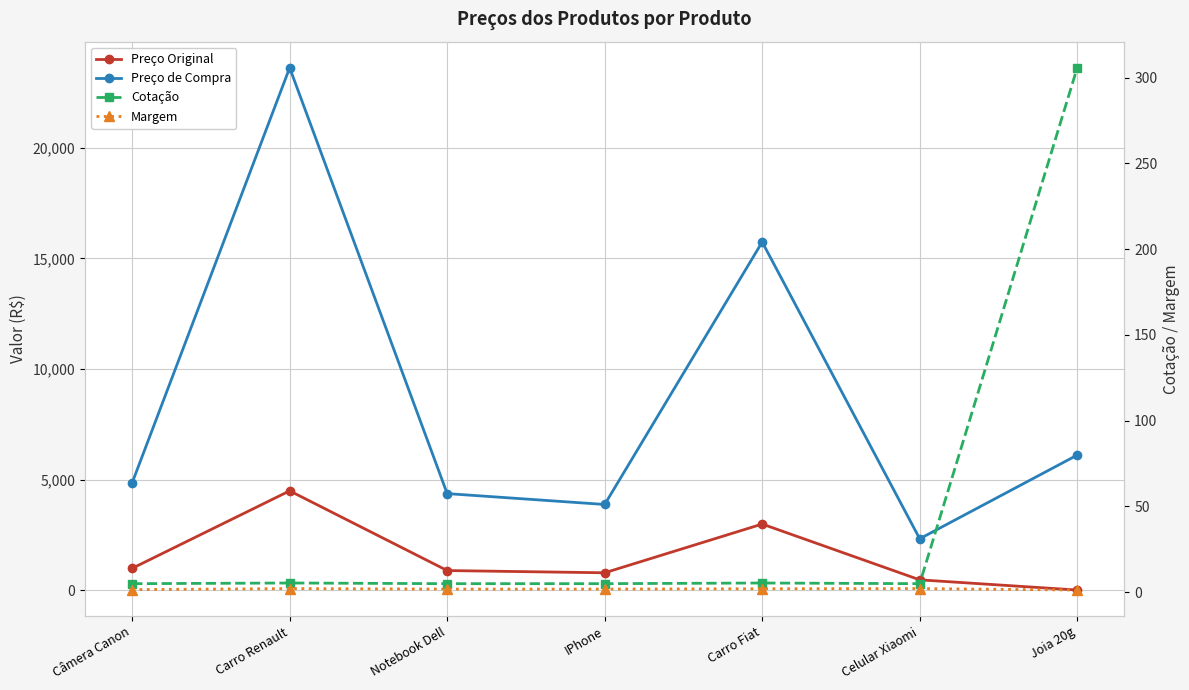

True or false: Preço Original has a value of 13.6 at Joia 20g.

False